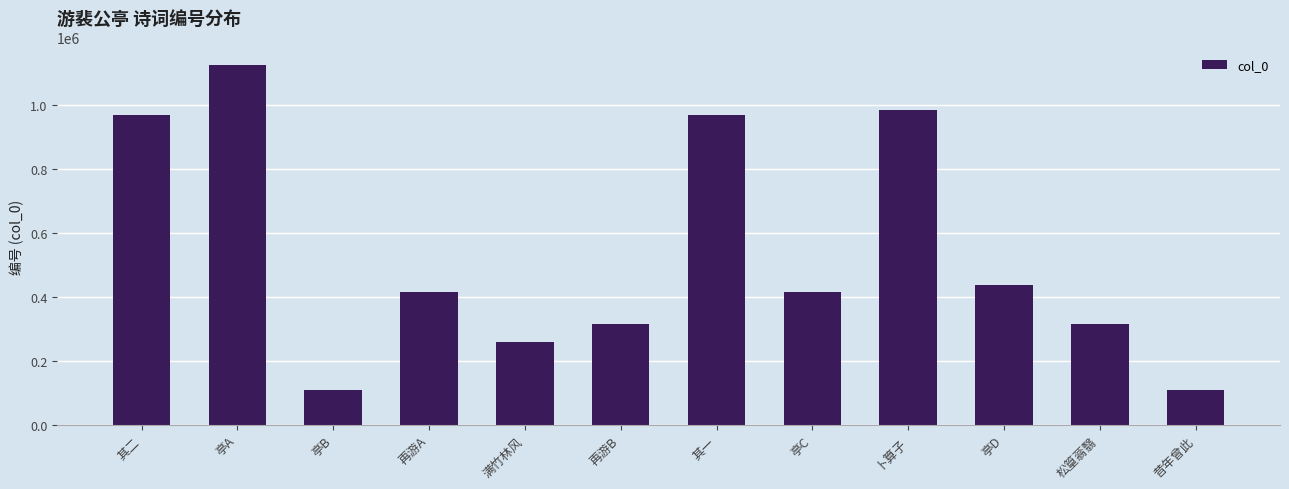

True or false: the data shows 415801 at 再游A.

True